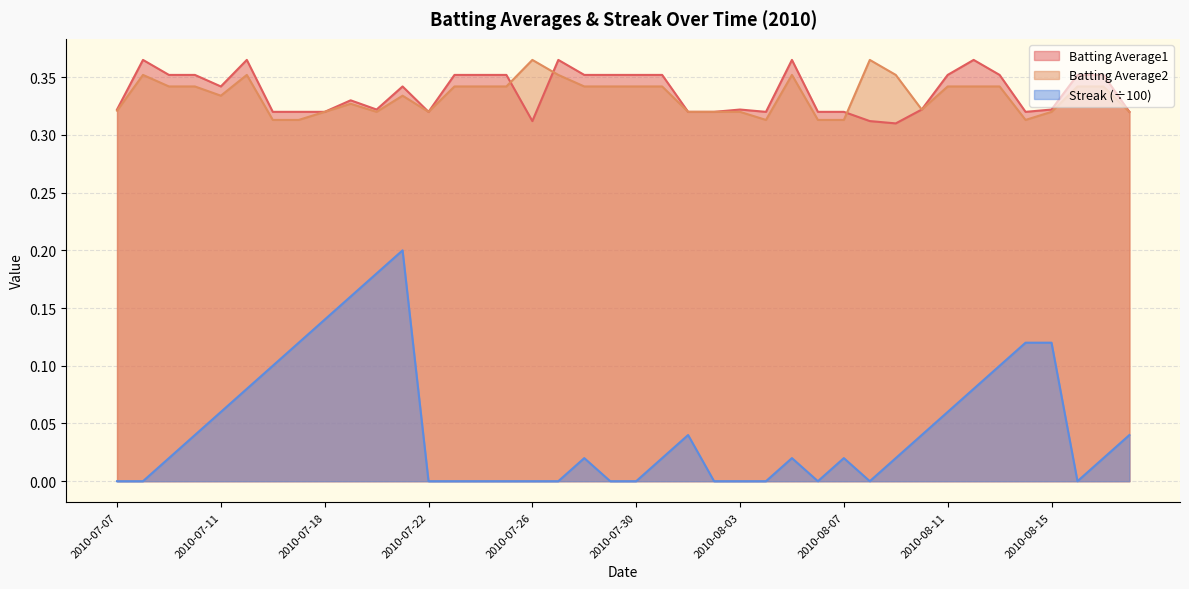

True or false: Batting Average1 and Streak cross at least once.

False